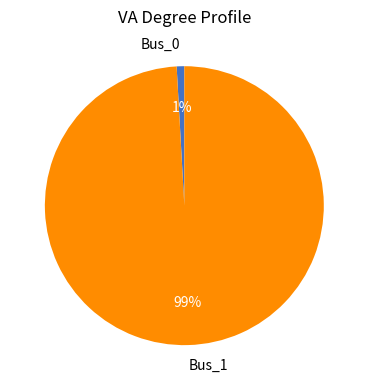

To the nearest percent, what is the combined percentage of Bus_0 and Bus_1?

100%